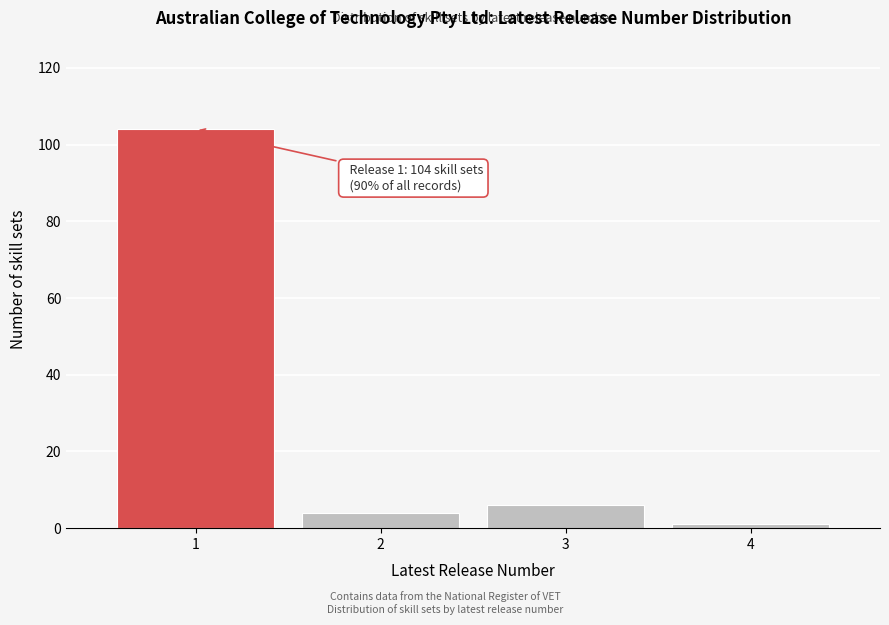

Reading left to right, extract all data points from this chart.

104	4	6	1